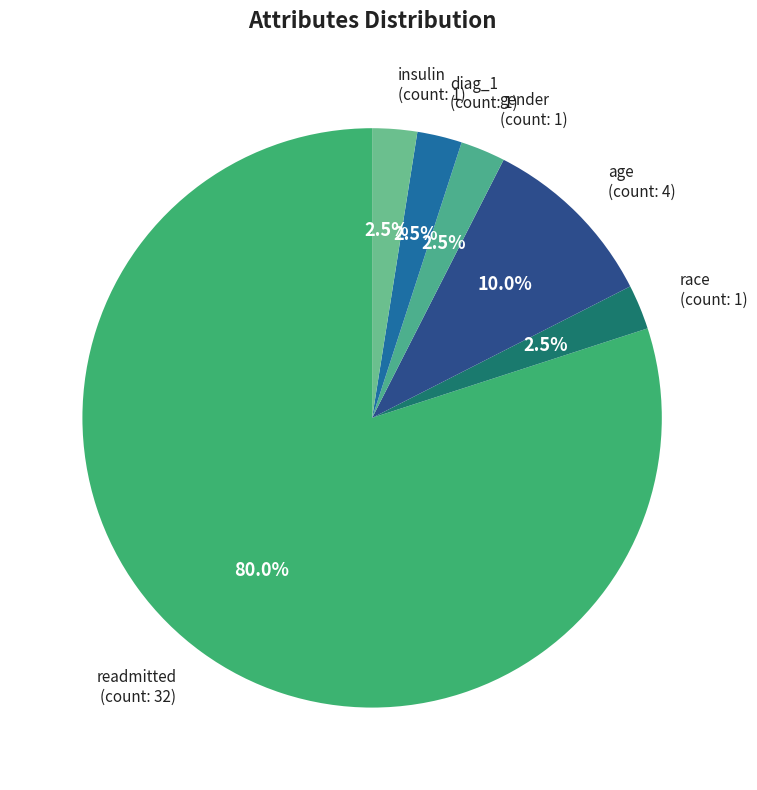

Does any single category account for the majority?

Yes